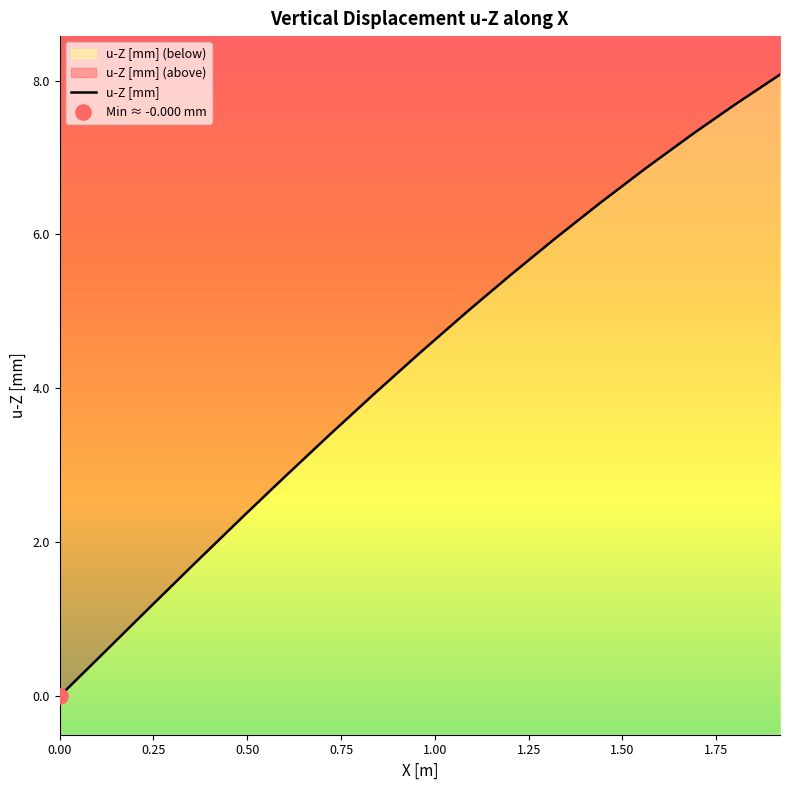

Between 0.50 and 0.75, which is larger?

0.75